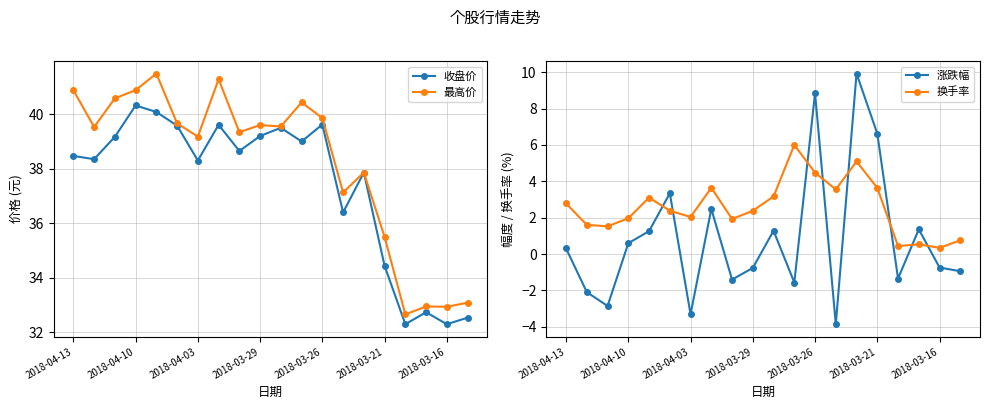

What is the difference between the highest and lowest values at 2018-04-13?

40.6